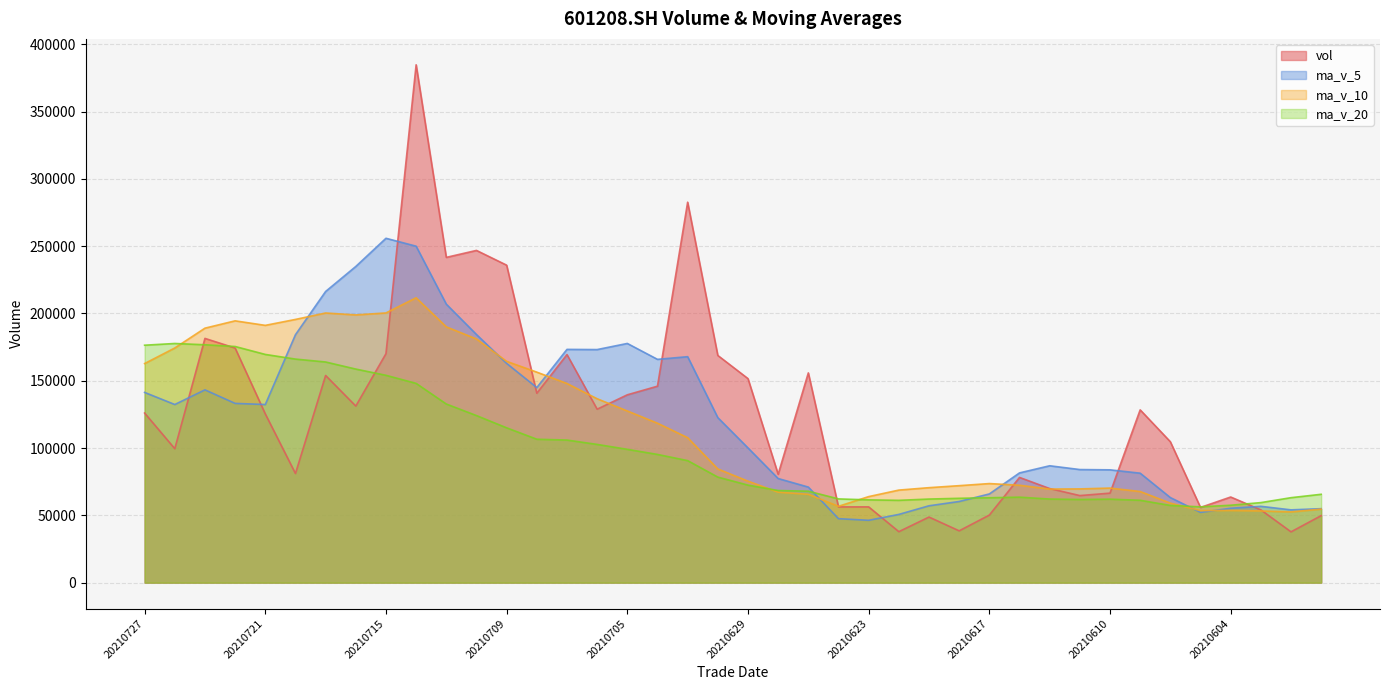

Which category has the lowest value across all series?

20210602